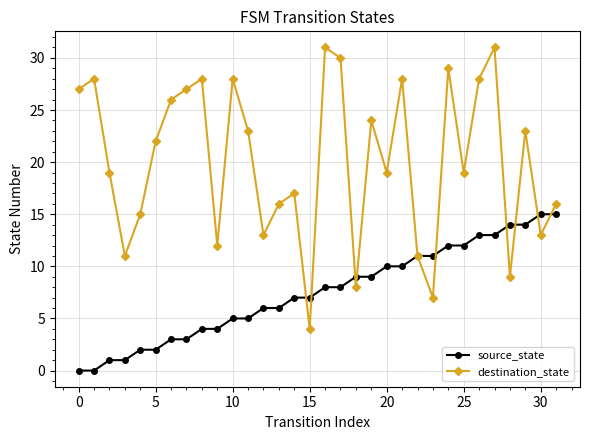

Which series has the largest total across all categories?

destination_state